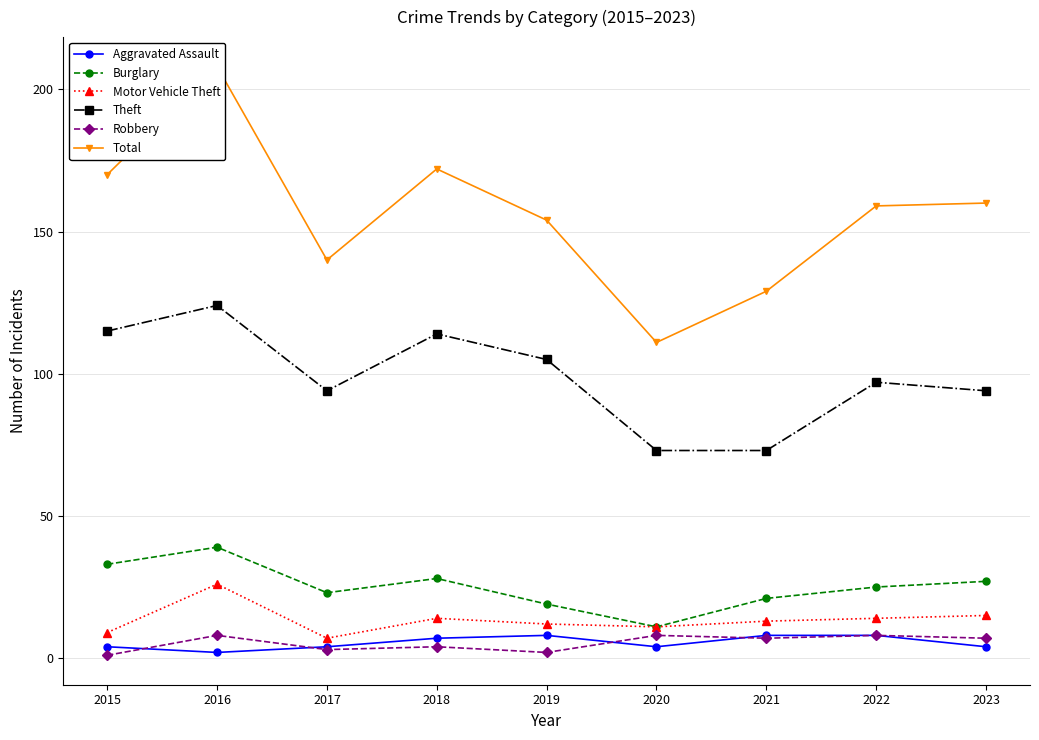

Which category has the highest value in the Theft series?

2016